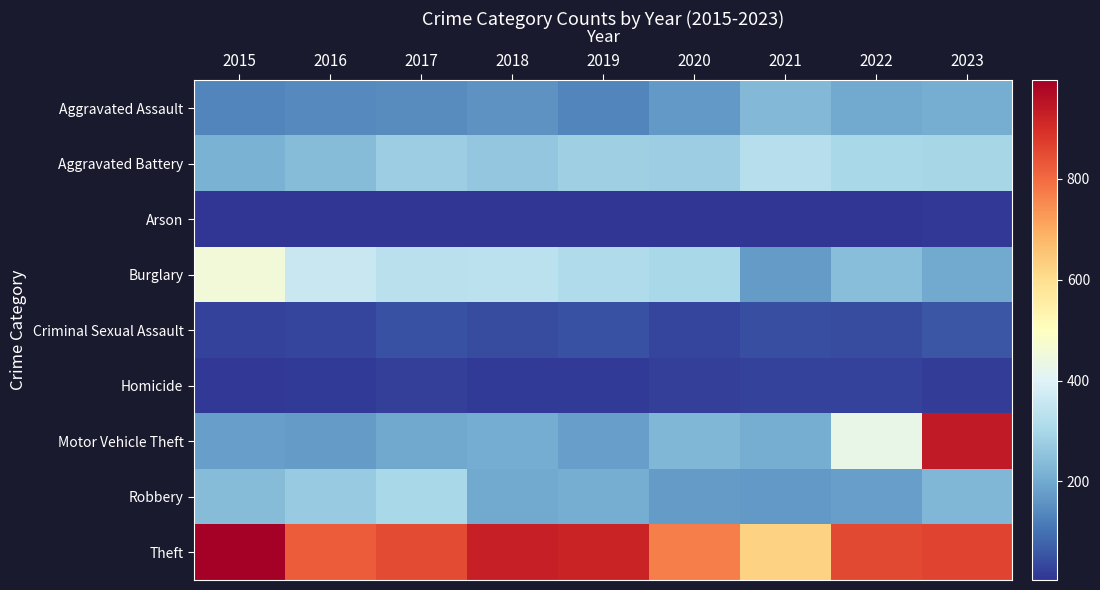

Rank the series by their maximum value, from highest to lowest.

Theft, Motor Vehicle Theft, Burglary, Aggravated Battery, Robbery, Aggravated Assault, Criminal Sexual Assault, Homicide, Arson